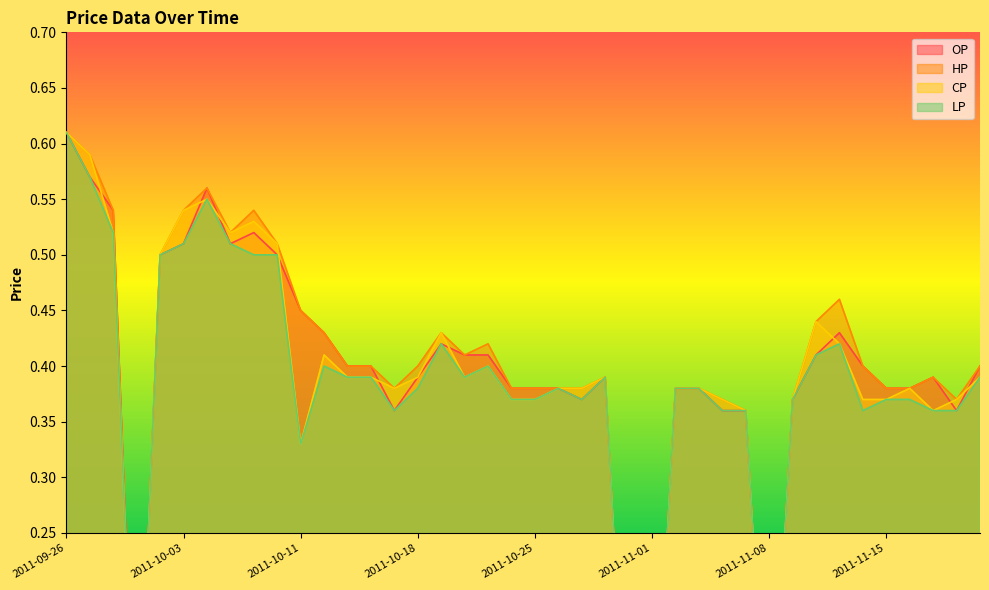

True or false: LP has more than 0 interior local peaks.

True